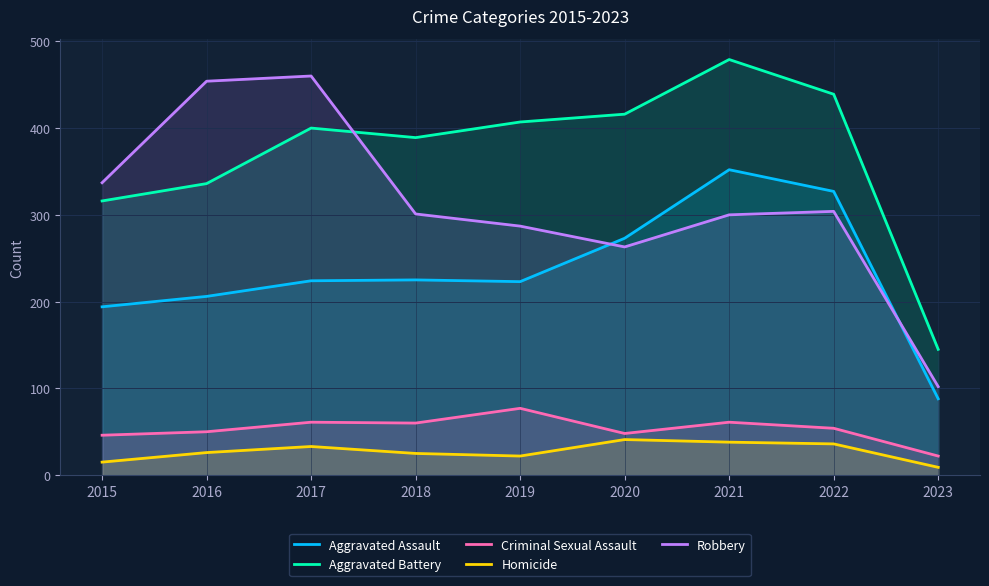

Reading left to right, list all the values displayed in this chart.

Aggravated Assault: 194	206	224	225	223	273	352	327	88
Aggravated Battery: 316	336	400	389	407	416	479	439	145
Criminal Sexual Assault: 46	50	61	60	77	48	61	54	22
Homicide: 15	26	33	25	22	41	38	36	9
Robbery: 337	454	460	301	287	263	300	304	102